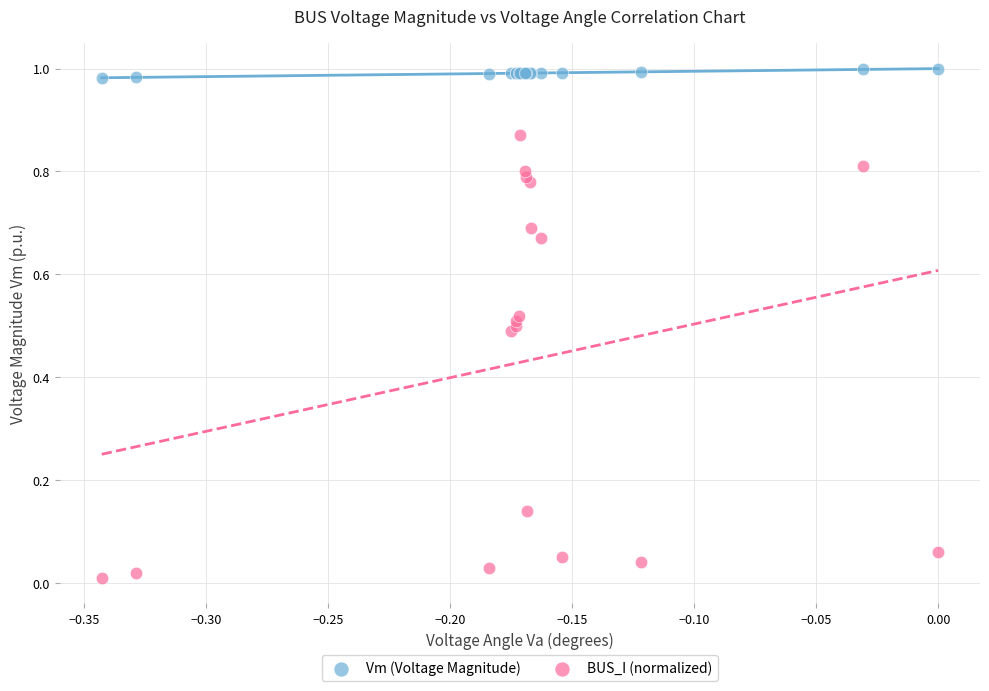

What are all the series names shown in the legend?

Vm (Voltage Magnitude), BUS_I (normalized)